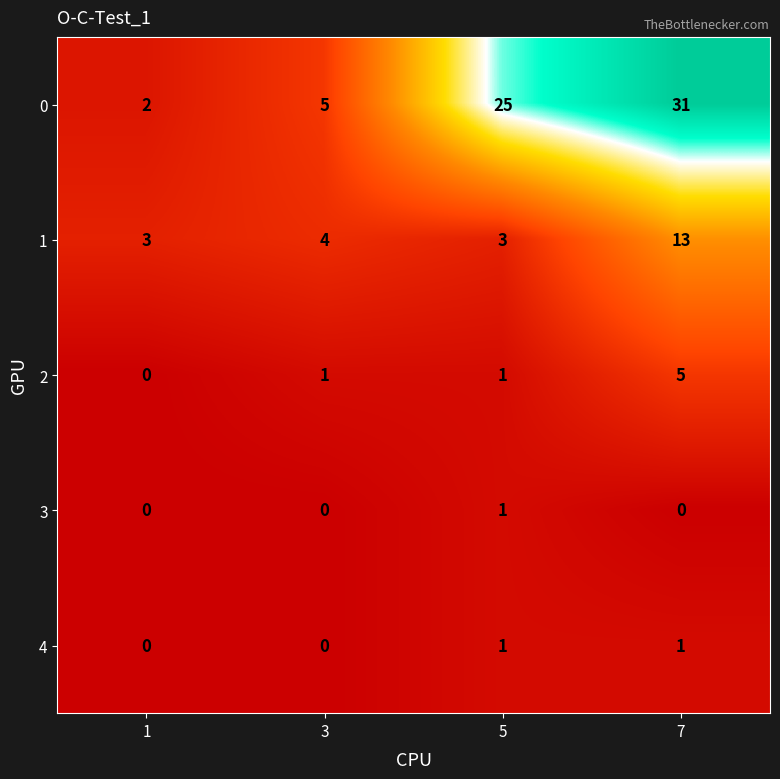

The 3 series shows 0 at 3. True or false?

True